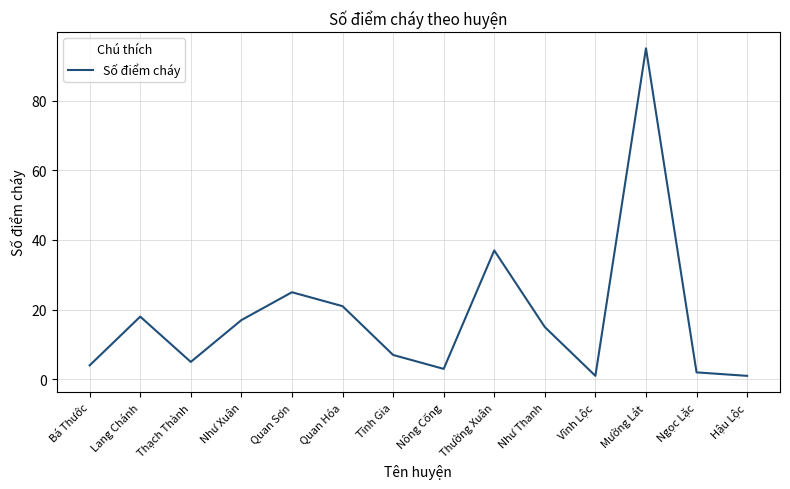

How many distinct data groups are displayed?

1